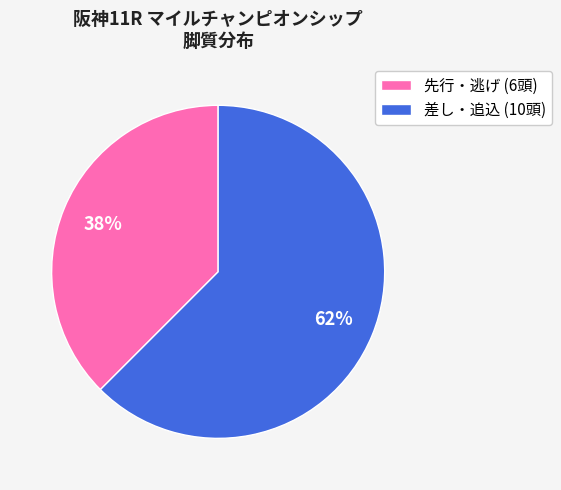

To the nearest percent, what is the average slice percentage?

50%